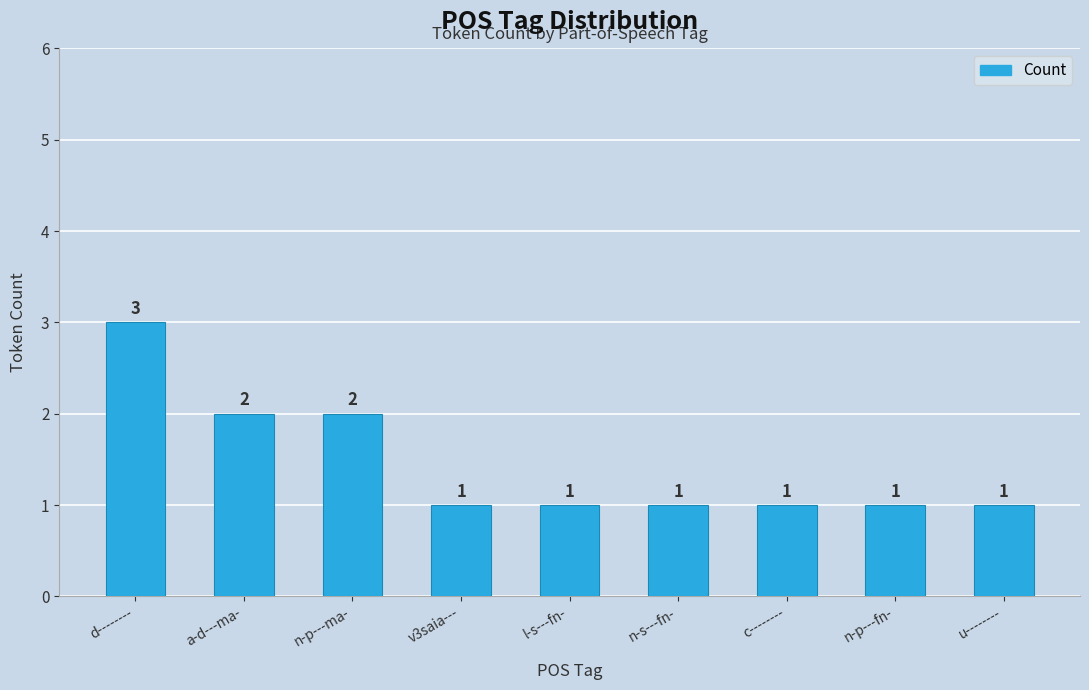

What is the difference between the values at n-p---ma- and c--------?

1